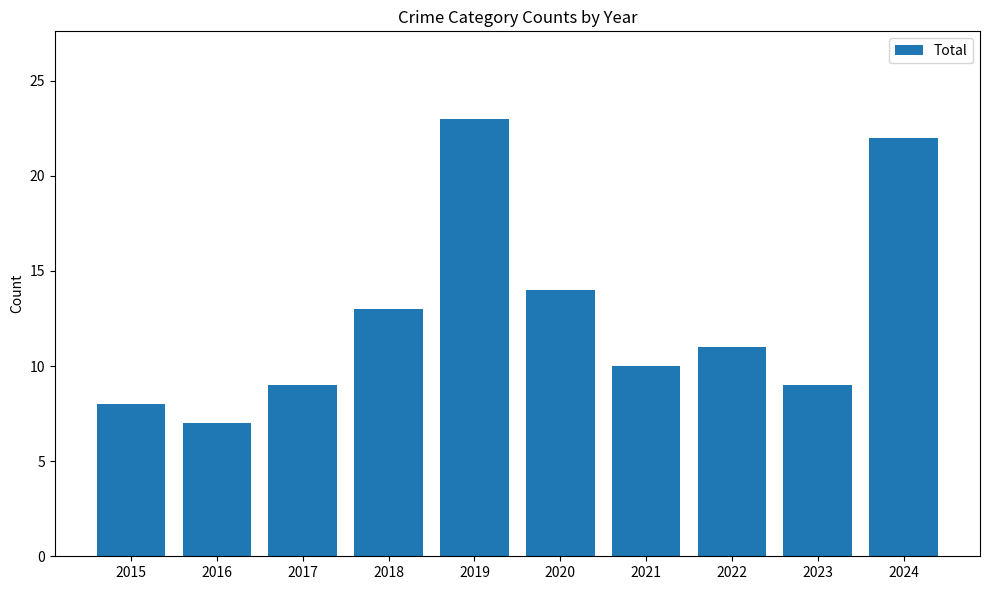

What is the average value?

13